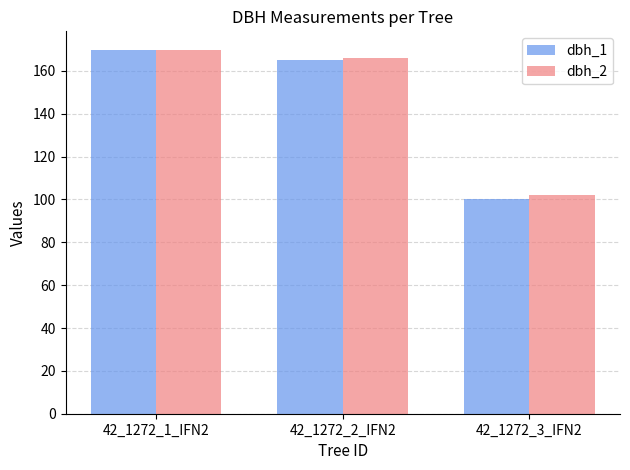

Is it true that dbh_2 equals 102 at 42_1272_3_IFN2?

True